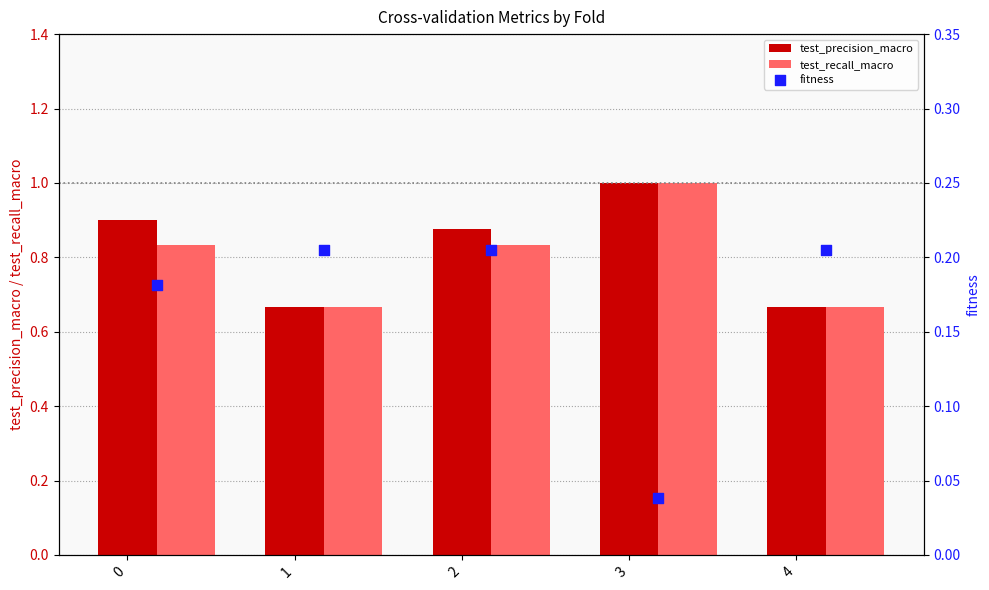

Is the value of test_precision_macro at 0 greater than the value of test_recall_macro at 0?

Yes